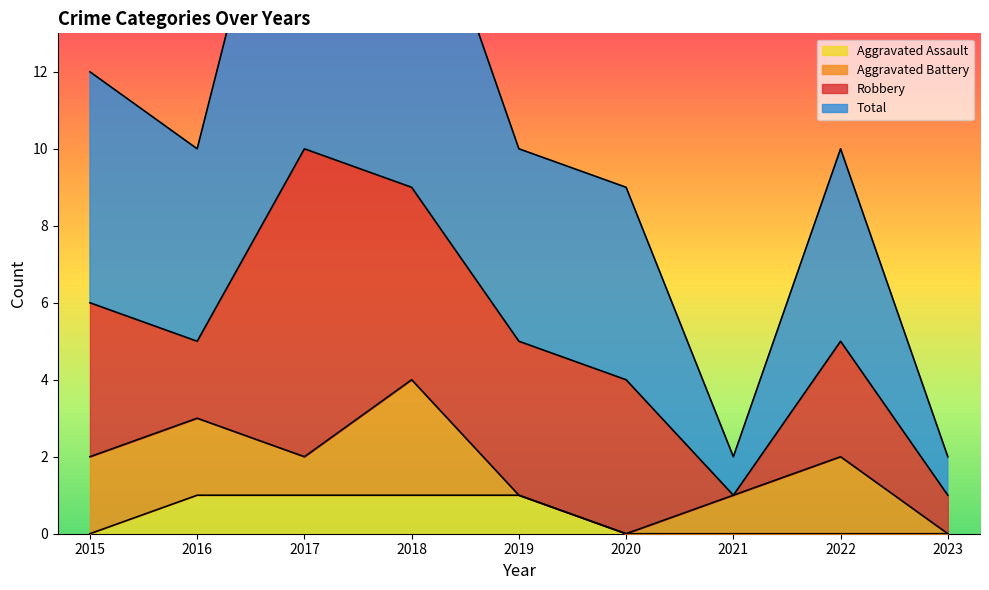

True or false: Aggravated Assault has more than 2 interior local peaks.

False